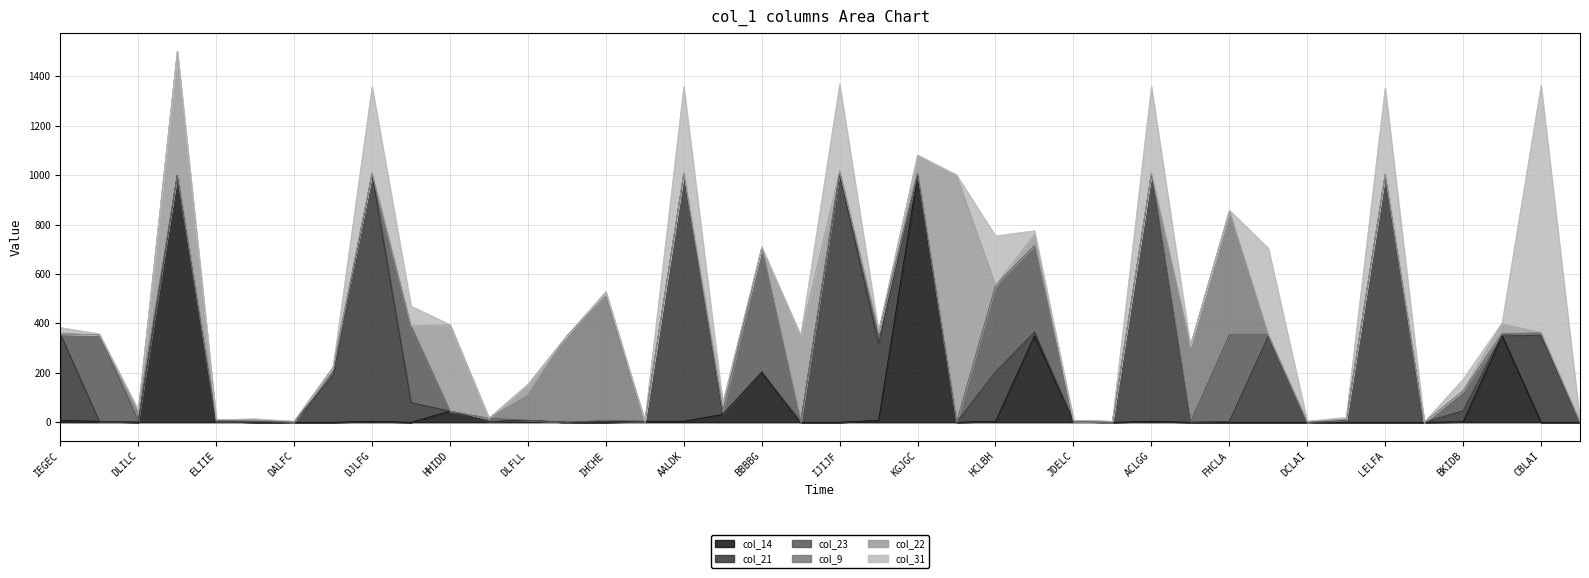

Reading right to left, list all the values displayed in this chart.

col_14: LGLDI=0	CBLAI=0	CDADG=350	BKIDB=2	DILIL=0	LELFA=0	CILLL=0	DCLAI=0	IALEL=0	FHCLA=0	LLHLH=0	ACLGG=4	LALKC=0	JDELC=4	EBABE=350	HCLBH=4	CELCD=0	KGJGC=1000	AILAE=8	IJIJF=0	JCLHH=0	BBBBG=200	JEBLB=32	AALDK=4	JLLHH=4	IHCHE=0	LLEII=0	DLFLL=8	IDHDI=3	HHIDD=45	BCLFB=0	DJLFG=4	HDLCL=0	DALFC=0	BILID=0	ELIIE=5	FFBCH=1000	DLILC=0	ACCIH=4	IEGEC=8
col_21: LGLDI=0	CBLAI=350	CDADG=4	BKIDB=45	DILIL=0	LELFA=1000	CILLL=8	DCLAI=0	IALEL=350	FHCLA=4	LLHLH=0	ACLGG=1000	LALKC=0	JDELC=0	EBABE=15	HCLBH=200	CELCD=0	KGJGC=4	AILAE=310	IJIJF=1000	JCLHH=0	BBBBG=5	JEBLB=0	AALDK=1000	JLLHH=0	IHCHE=4	LLEII=0	DLFLL=0	IDHDI=0	HHIDD=0	BCLFB=80	DJLFG=1000	HDLCL=190	DALFC=0	BILID=5	ELIIE=0	FFBCH=0	DLILC=3	ACCIH=0	IEGEC=350
col_23: LGLDI=0	CBLAI=8	CDADG=4	BKIDB=80	DILIL=0	LELFA=4	CILLL=0	DCLAI=0	IALEL=4	FHCLA=350	LLHLH=0	ACLGG=4	LALKC=0	JDELC=0	EBABE=350	HCLBH=350	CELCD=0	KGJGC=4	AILAE=45	IJIJF=17	JCLHH=0	BBBBG=500	JEBLB=13	AALDK=4	JLLHH=0	IHCHE=4	LLEII=0	DLFLL=0	IDHDI=13	HHIDD=0	BCLFB=310	DJLFG=4	HDLCL=32	DALFC=0	BILID=0	ELIIE=0	FFBCH=0	DLILC=3	ACCIH=350	IEGEC=0
col_9: LGLDI=0	CBLAI=5	CDADG=0	BKIDB=0	DILIL=0	LELFA=0	CILLL=4	DCLAI=0	IALEL=0	FHCLA=500	LLHLH=310	ACLGG=0	LALKC=0	JDELC=0	EBABE=0	HCLBH=0	CELCD=0	KGJGC=0	AILAE=4	IJIJF=0	JCLHH=0	BBBBG=0	JEBLB=0	AALDK=0	JLLHH=0	IHCHE=500	LLEII=350	DLFLL=100	IDHDI=0	HHIDD=0	BCLFB=0	DJLFG=0	HDLCL=0	DALFC=0	BILID=4	ELIIE=5	FFBCH=0	DLILC=40	ACCIH=0	IEGEC=0
col_22: LGLDI=4	CBLAI=0	CDADG=40	BKIDB=2	DILIL=0	LELFA=0	CILLL=0	DCLAI=4	IALEL=0	FHCLA=0	LLHLH=0	ACLGG=0	LALKC=4	JDELC=4	EBABE=45	HCLBH=0	CELCD=1000	KGJGC=70	AILAE=0	IJIJF=0	JCLHH=350	BBBBG=0	JEBLB=32	AALDK=0	JLLHH=0	IHCHE=17	LLEII=0	DLFLL=45	IDHDI=0	HHIDD=350	BCLFB=0	DJLFG=0	HDLCL=0	DALFC=4	BILID=0	ELIIE=0	FFBCH=500	DLILC=0	ACCIH=0	IEGEC=0
col_31: LGLDI=0	CBLAI=1000	CDADG=4	BKIDB=45	DILIL=0	LELFA=350	CILLL=8	DCLAI=0	IALEL=350	FHCLA=4	LLHLH=0	ACLGG=350	LALKC=0	JDELC=0	EBABE=15	HCLBH=200	CELCD=0	KGJGC=4	AILAE=0	IJIJF=350	JCLHH=0	BBBBG=5	JEBLB=0	AALDK=350	JLLHH=0	IHCHE=4	LLEII=0	DLFLL=0	IDHDI=0	HHIDD=0	BCLFB=80	DJLFG=350	HDLCL=0	DALFC=0	BILID=5	ELIIE=0	FFBCH=0	DLILC=3	ACCIH=4	IEGEC=25